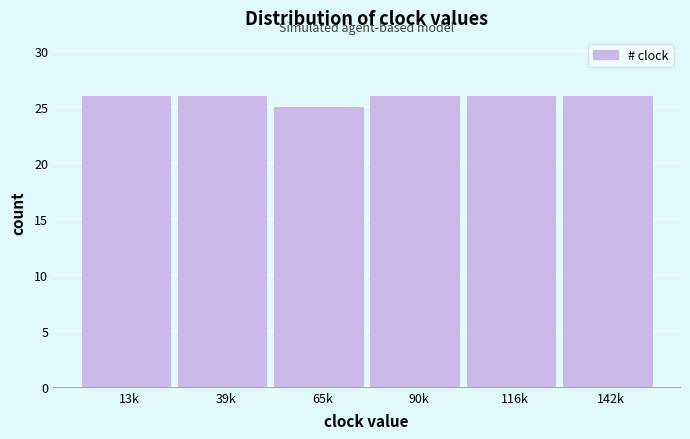

Reading left to right, what are all the values shown in this chart?

13k=26	39k=26	65k=25	90k=26	116k=26	142k=26